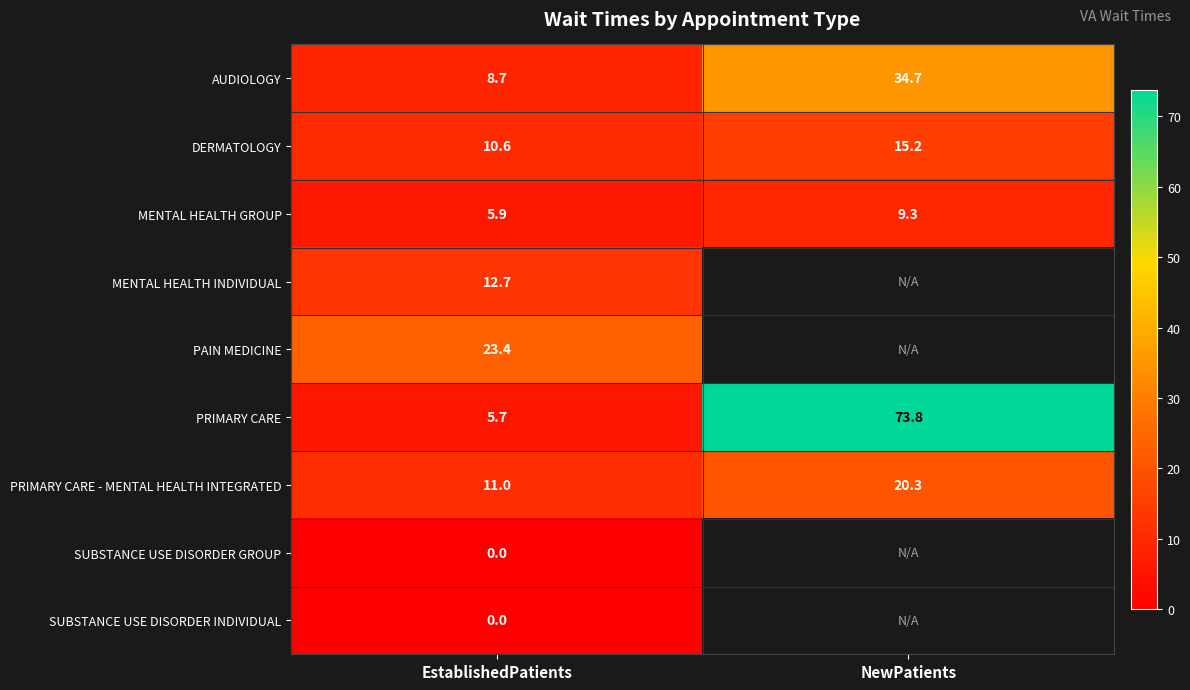

What value does the PRIMARY CARE series have at EstablishedPatients?

5.7